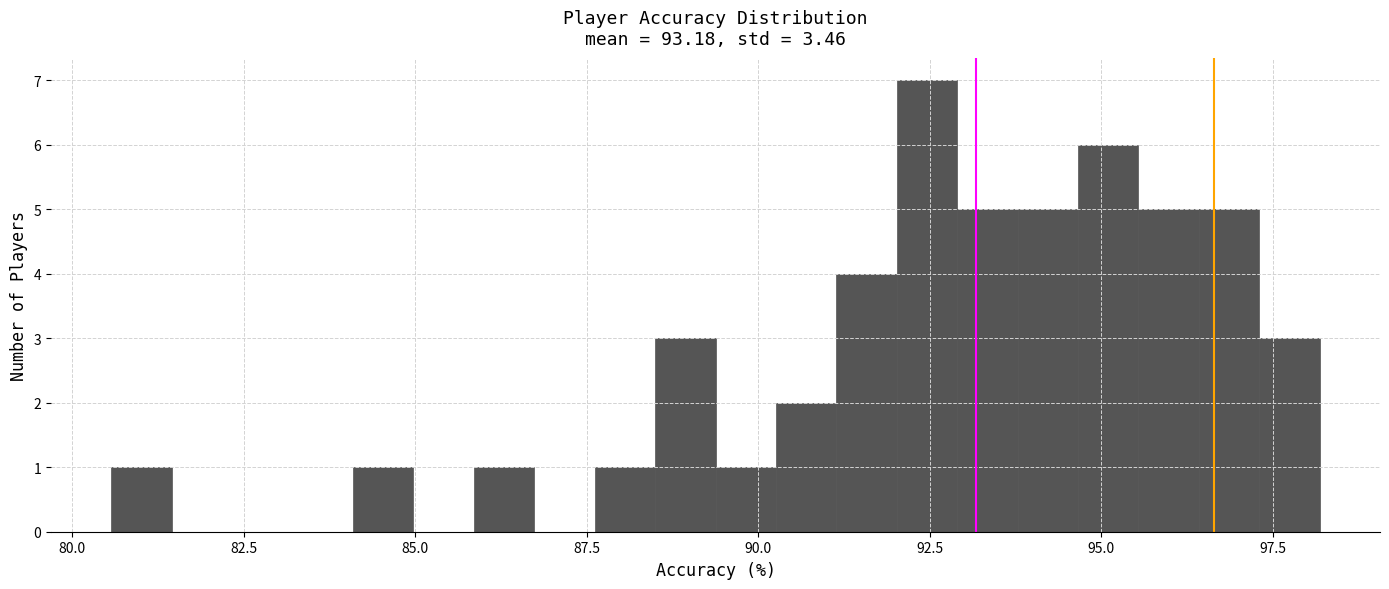

Around what value on the x-axis is the tallest bar? Give the approximate position of its centre, as read against the axis.

92.5